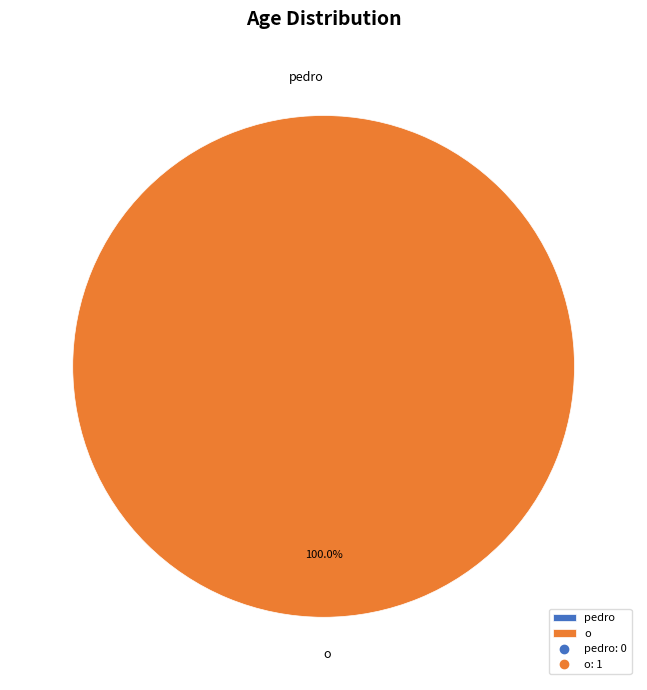

Is pedro the majority of the pie?

No